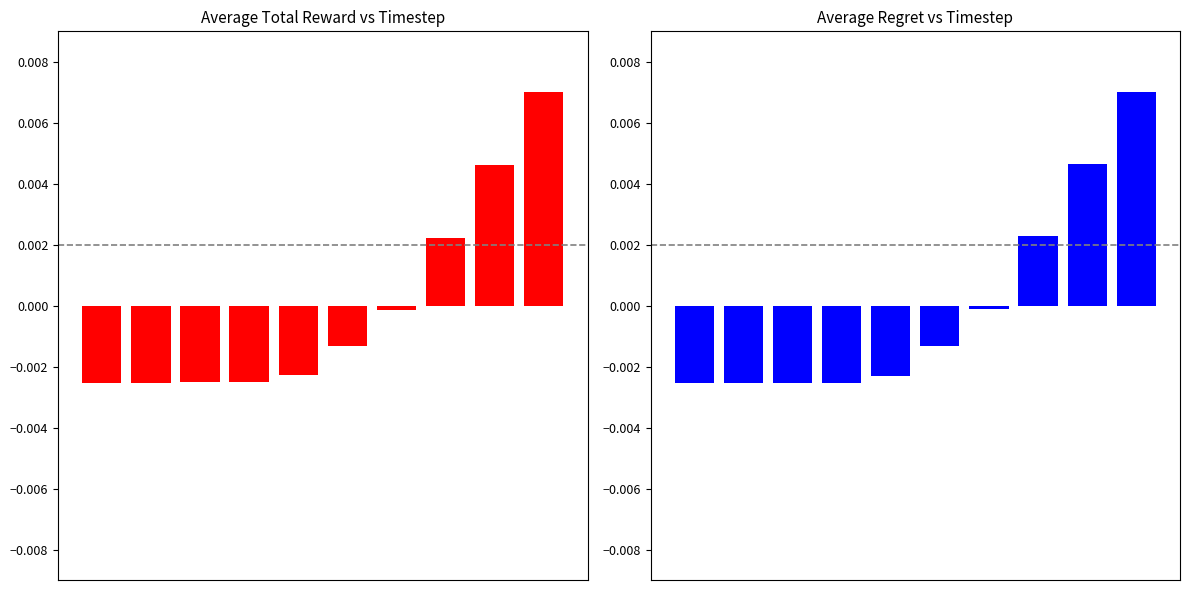

Which series has the widest spread of values?

Average Regret